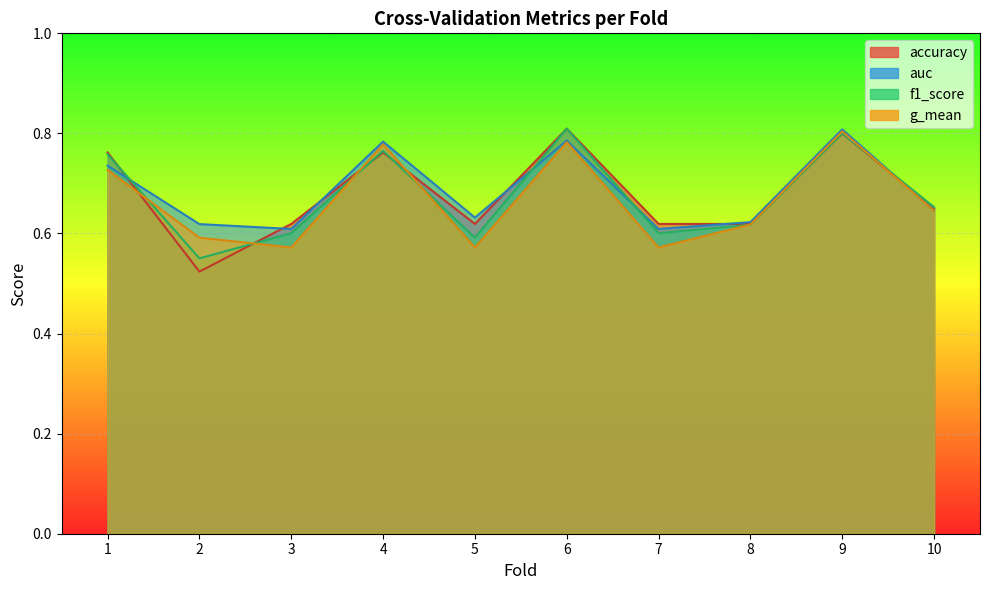

Is the value of f1_score at 1 greater than the value of auc at 5?

Yes